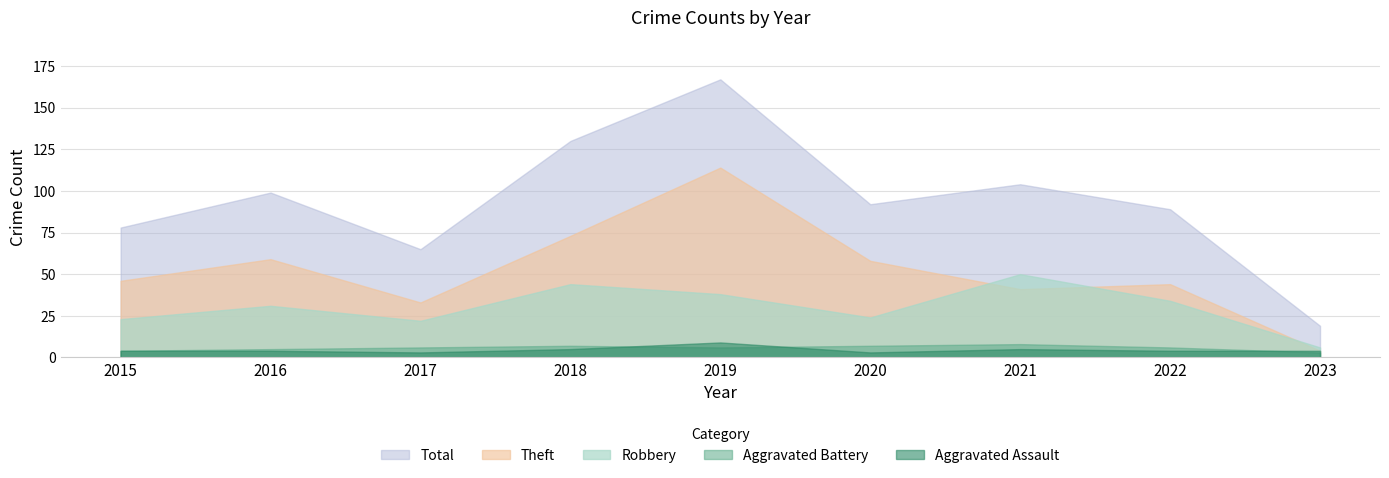

What is the difference between the maximum and minimum values in the Total series?

148